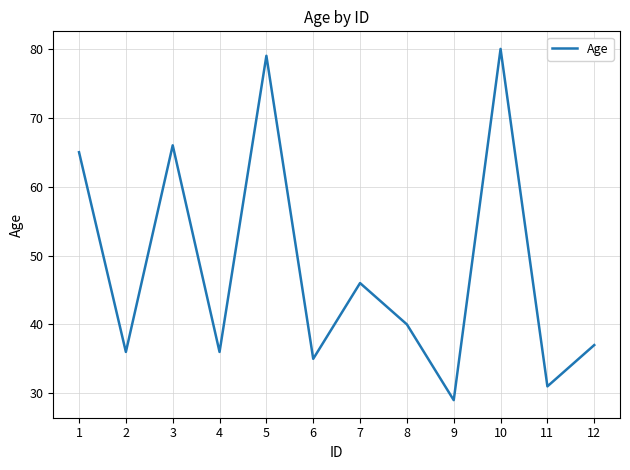

The value at 9 is 29. True or false?

True